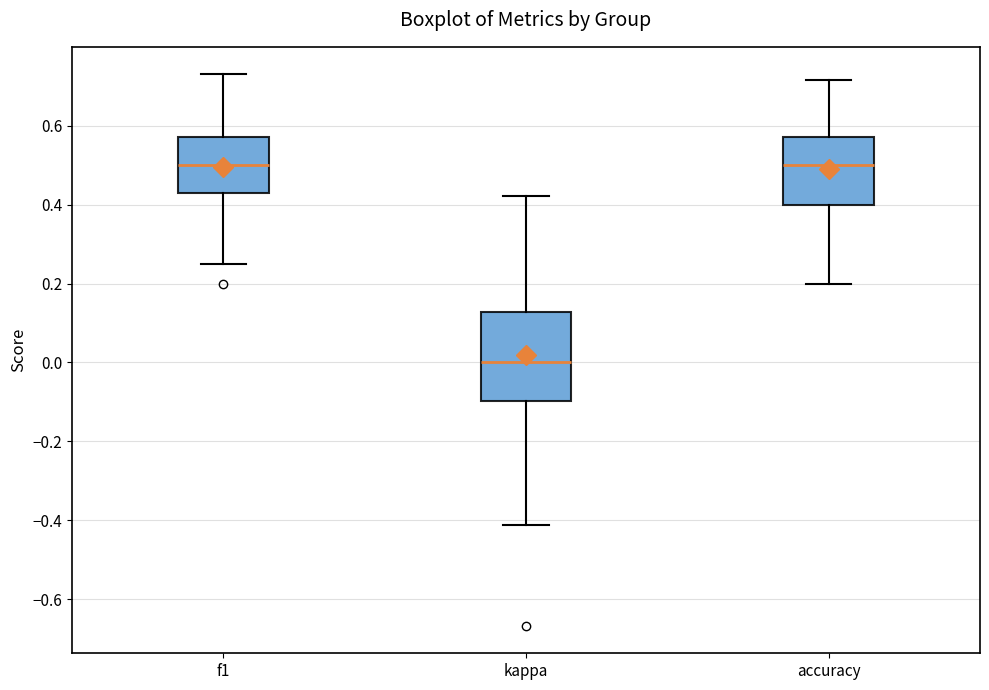

Reading left to right, read every box against the y-axis: the position of its median line, the range the box covers, and the ends of its whiskers. The values are not printed on the chart, so give them approximately, as read against the axis.

f1: median 0.50, box 0.42 to 0.58, whiskers 0.26 to 0.72
kappa: median 0.00, box -0.10 to 0.12, whiskers -0.42 to 0.42
accuracy: median 0.50, box 0.40 to 0.58, whiskers 0.20 to 0.72